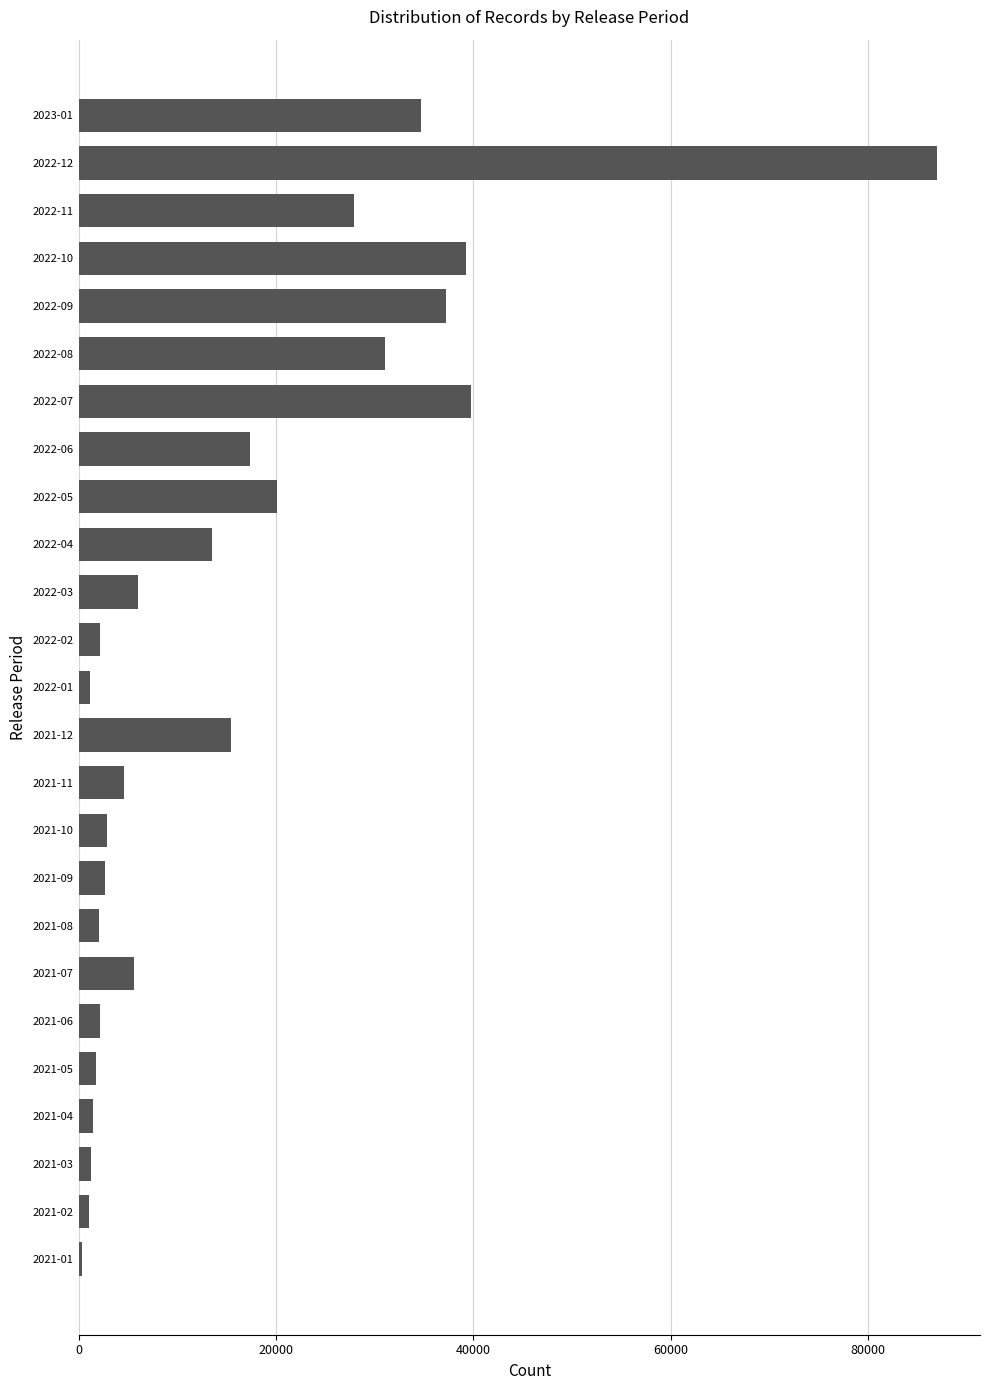

What is the difference between the maximum and minimum values?

86618